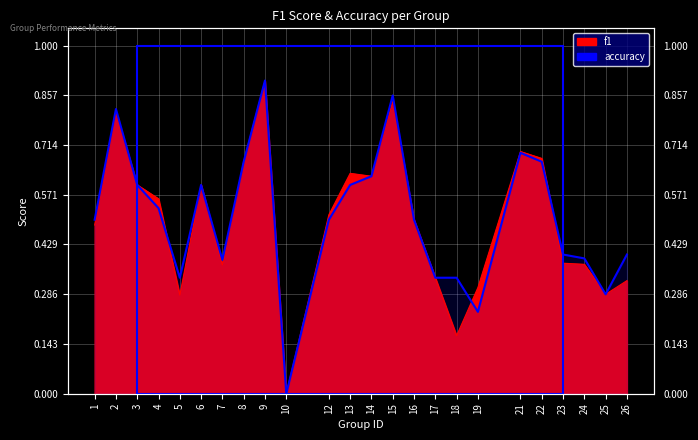

What is the value of the f1 point at the 19th from the left?

0.7